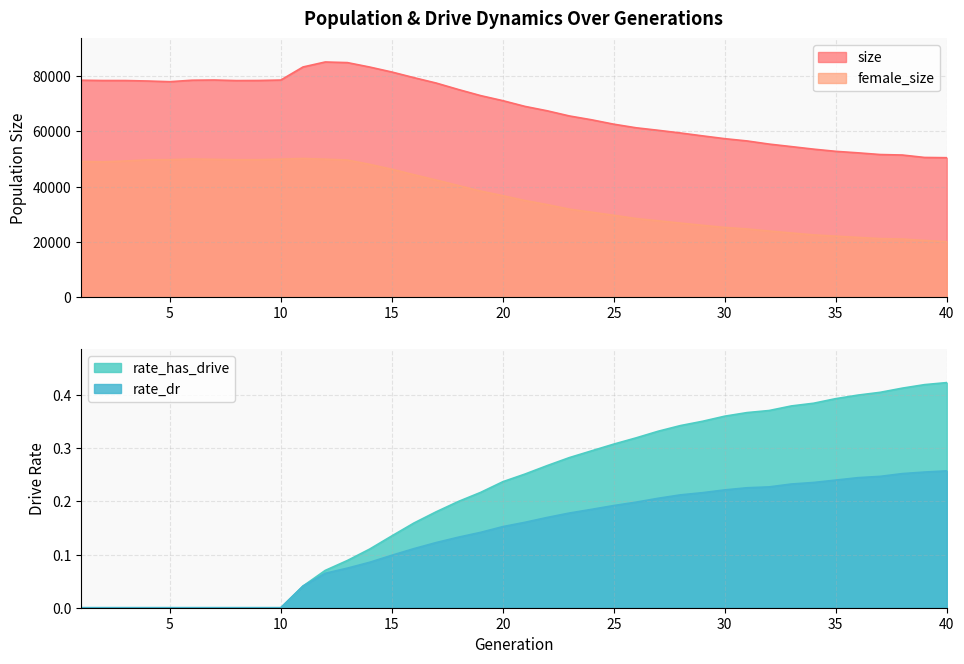

Which series has the largest total across all categories?

size